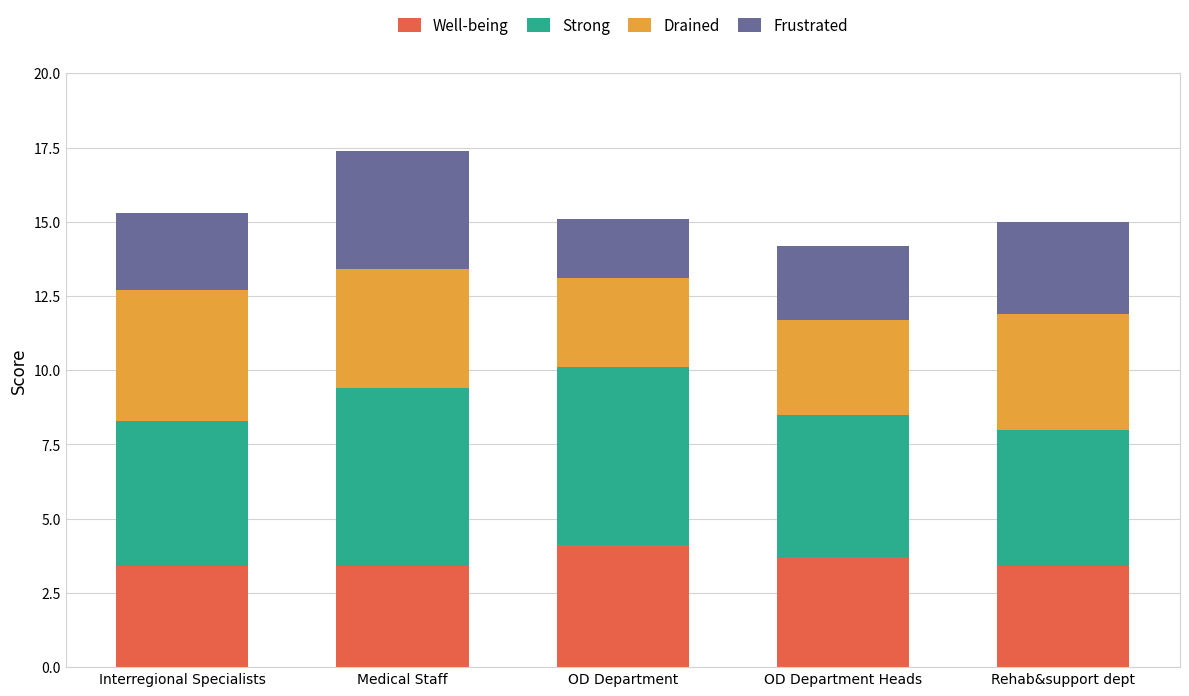

What is the difference between the maximum and second lowest values in the Well-being series?

0.7